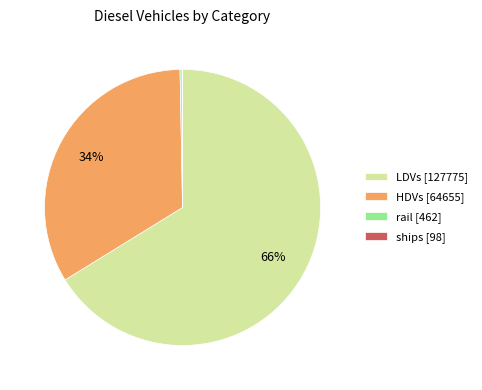

To the nearest percent, what is the difference between the largest and smallest slice percentages?

66%